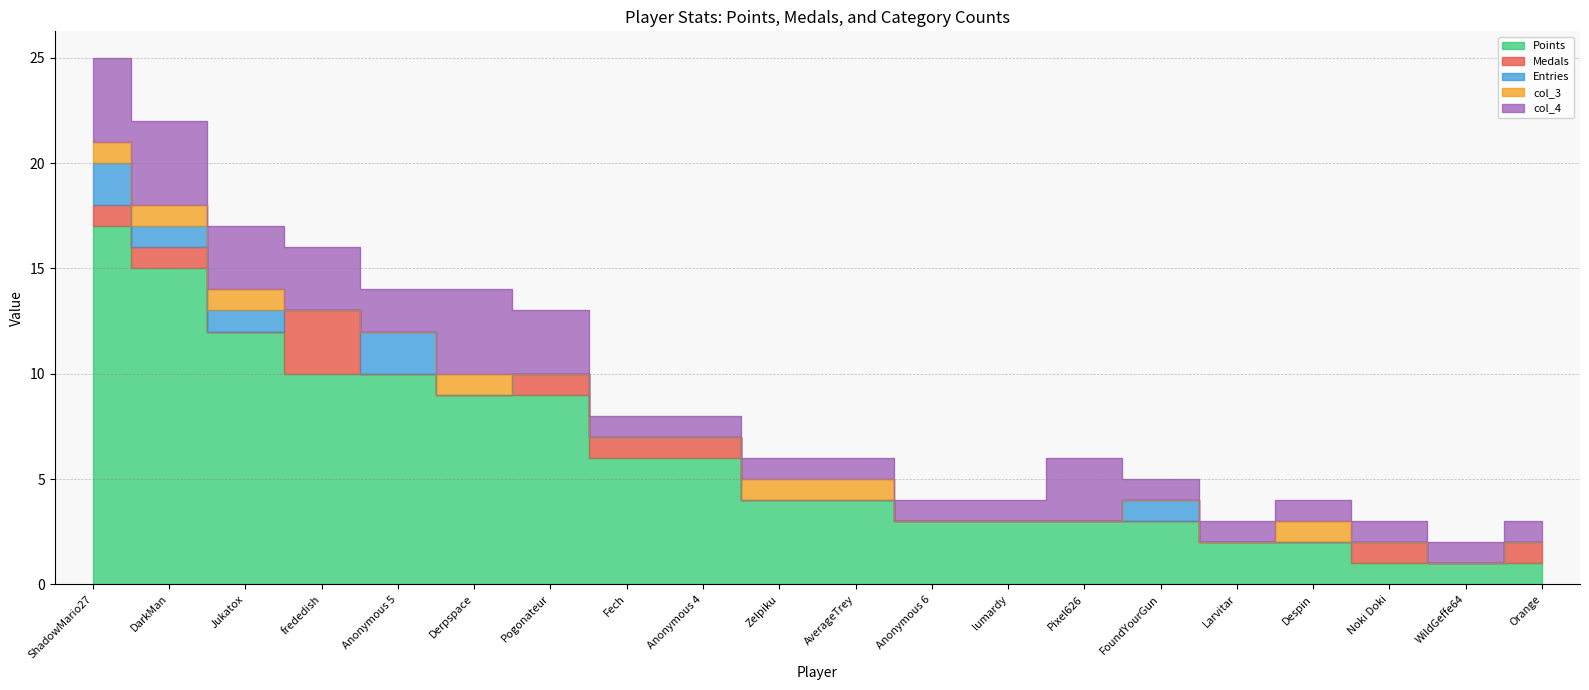

Count the Entries values in the range 0 to 1.

18